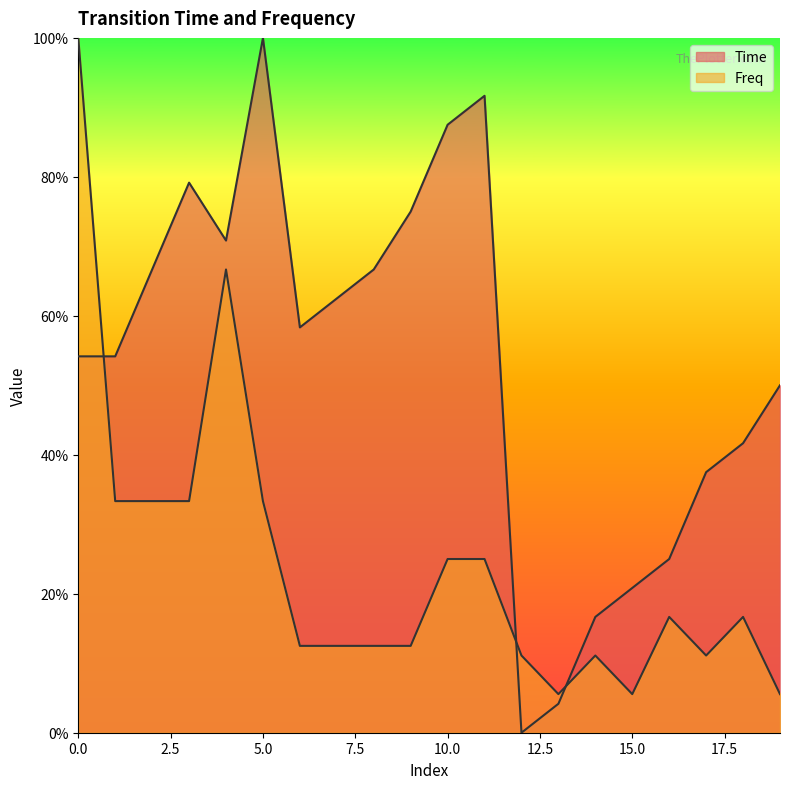

What is the value of the Time point at the 12th from the left?

0.9